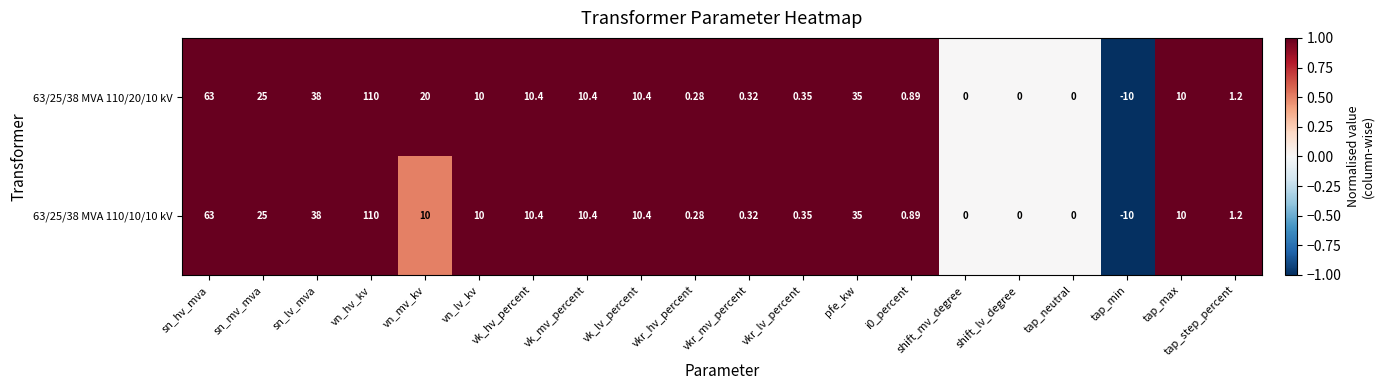

At which label is 63/25/38 MVA 110/10/10 kV closest to 50?

sn_lv_mva